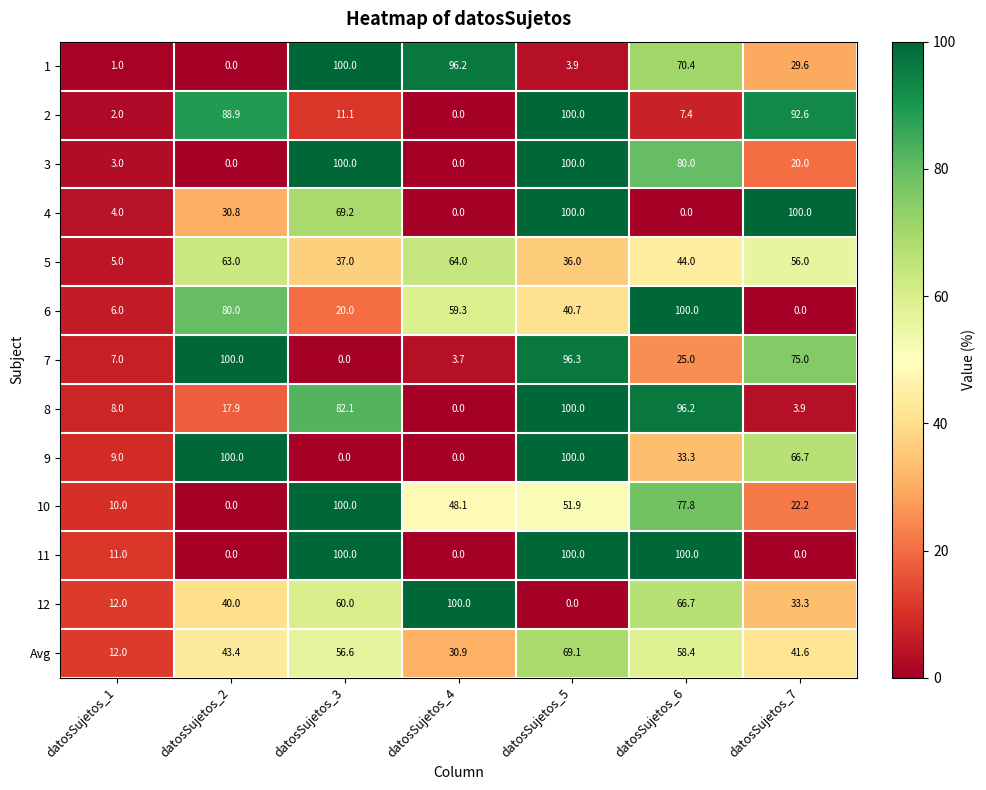

At which label does 1 reach its minimum?

datosSujetos_2